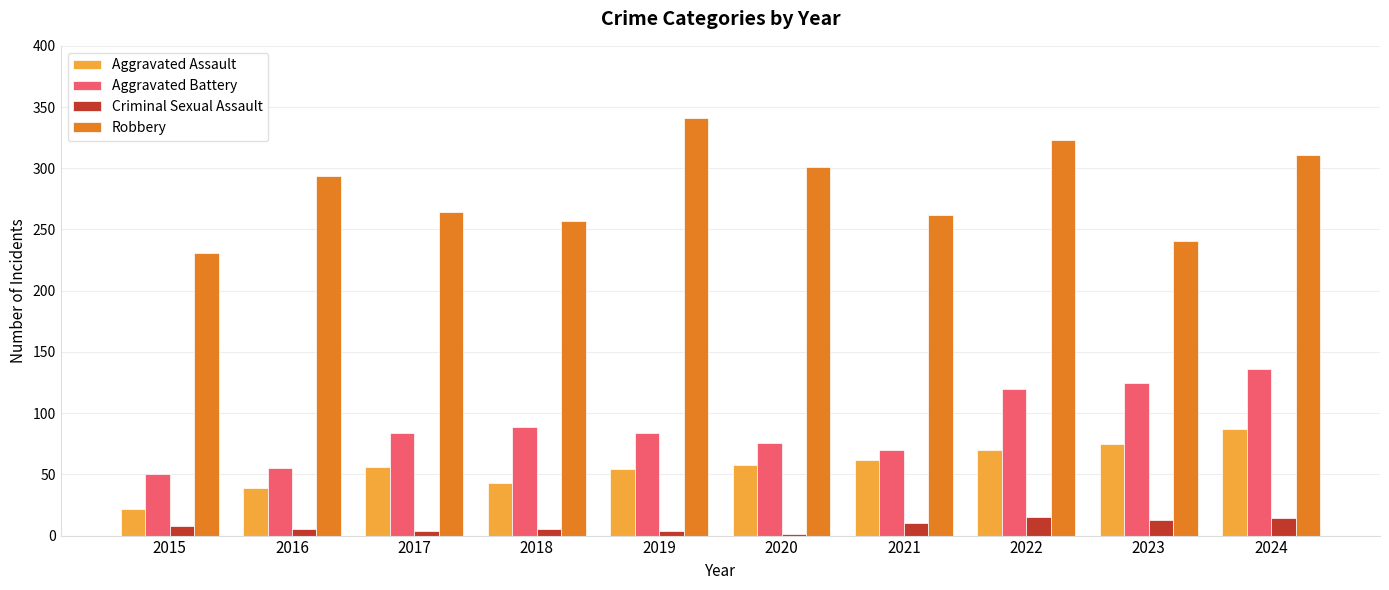

What is the spread (max minus min) of values at 2015?

223